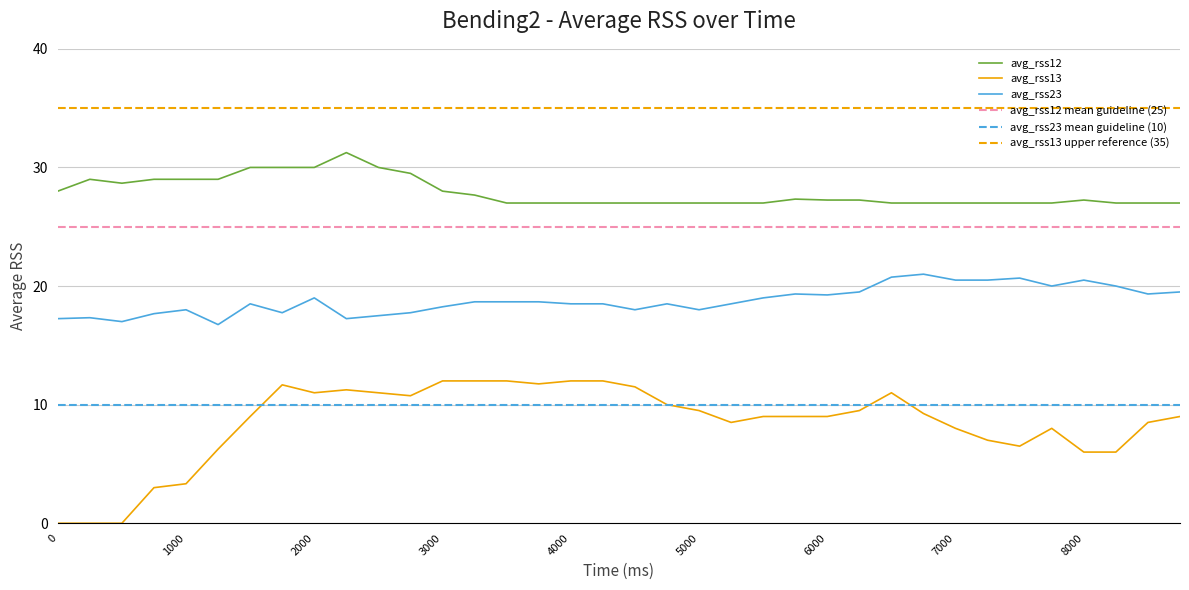

Reading left to right, list all the values displayed in this chart.

avg_rss12: 28.0	29.0	28.7	29.0	29.0	29.0	30.0	30.0	30.0	31.2	30.0	29.5	28.0	27.7	27.0	27.0	27.0	27.0	27.0	27.0	27.0	27.0	27.0	27.3	27.2	27.2	27.0	27.0	27.0	27.0	27.0	27.0	27.2	27.0	27.0	27.0
avg_rss13: 0.0	0.0	0.0	3.0	3.3	6.2	9.0	11.7	11.0	11.2	11.0	10.8	12.0	12.0	12.0	11.8	12.0	12.0	11.5	10.0	9.5	8.5	9.0	9.0	9.0	9.5	11.0	9.2	8.0	7.0	6.5	8.0	6.0	6.0	8.5	9.0
avg_rss23: 17.2	17.3	17.0	17.7	18.0	16.8	18.5	17.8	19.0	17.2	17.5	17.8	18.2	18.7	18.7	18.7	18.5	18.5	18.0	18.5	18.0	18.5	19.0	19.3	19.2	19.5	20.8	21.0	20.5	20.5	20.7	20.0	20.5	20.0	19.3	19.5